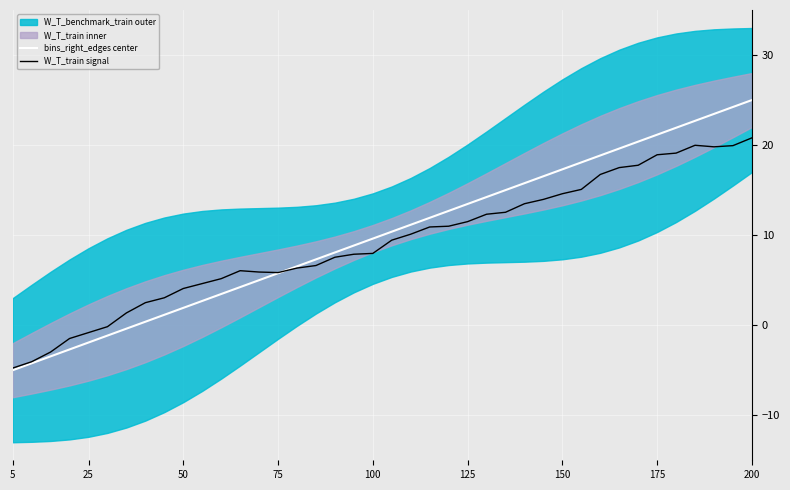

Which series has the widest spread of values?

bins_right_edges center